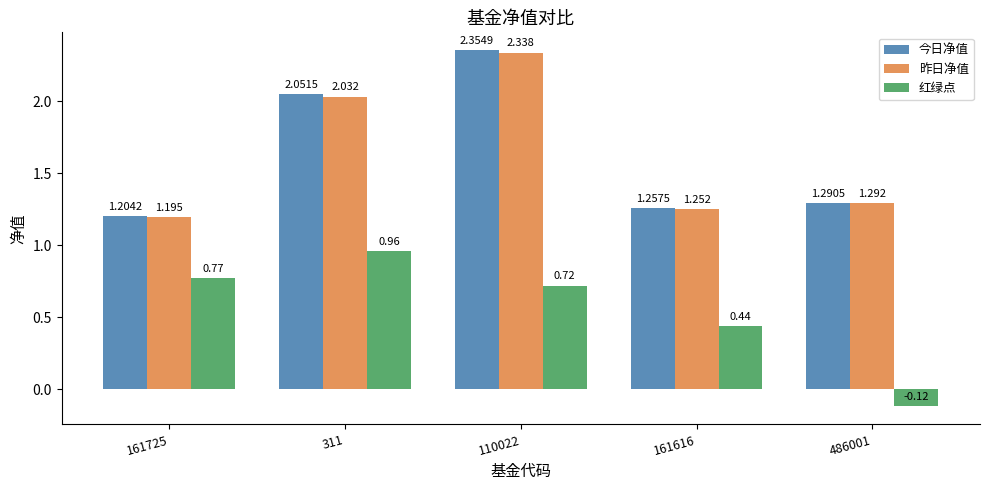

Between 110022 and 486001, which series saw the biggest shift?

今日净值